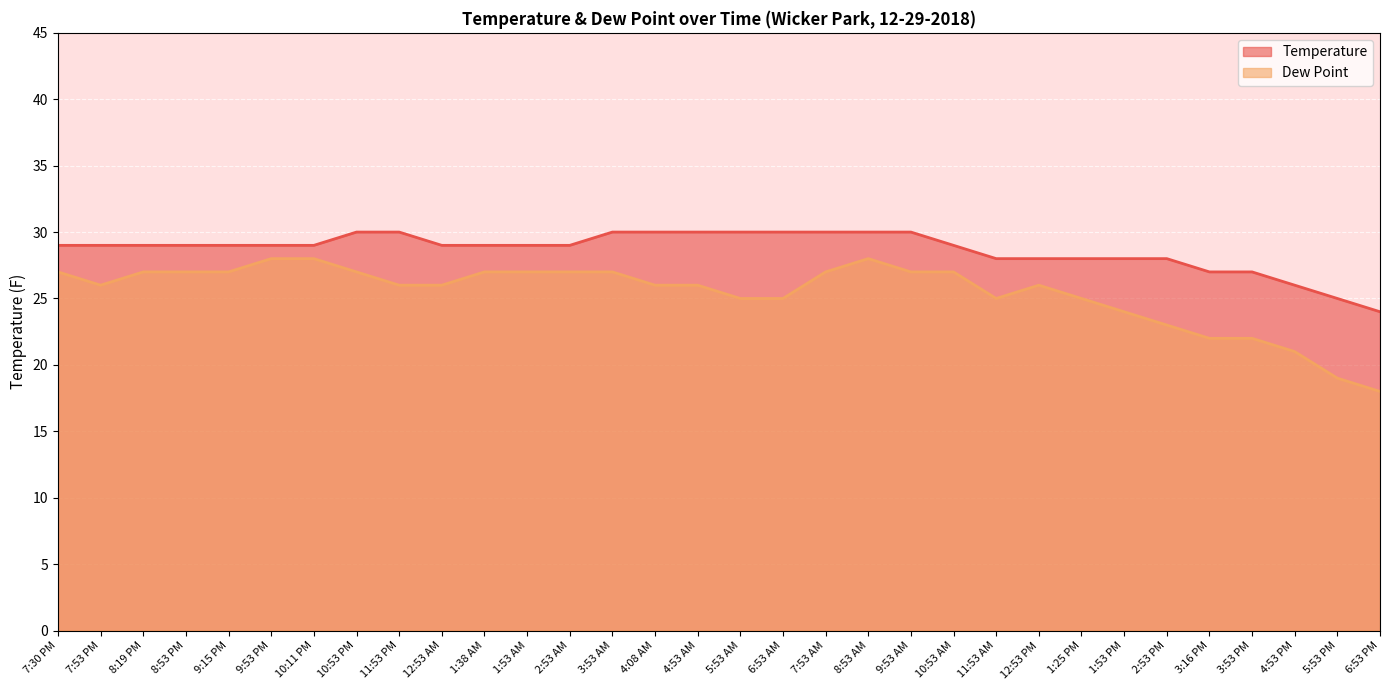

Which series has the largest range (max minus min)?

Dew Point